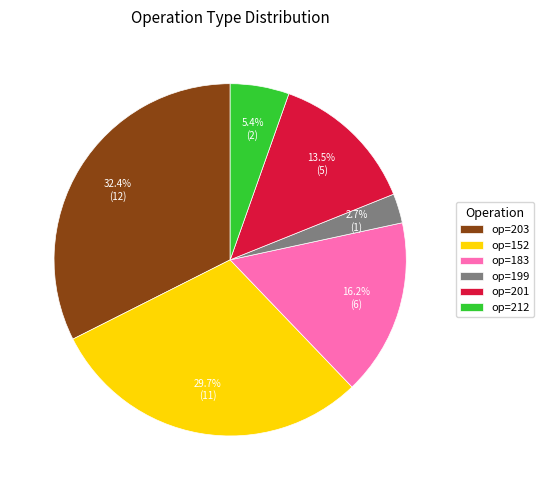

Count the number of slices in the pie.

6